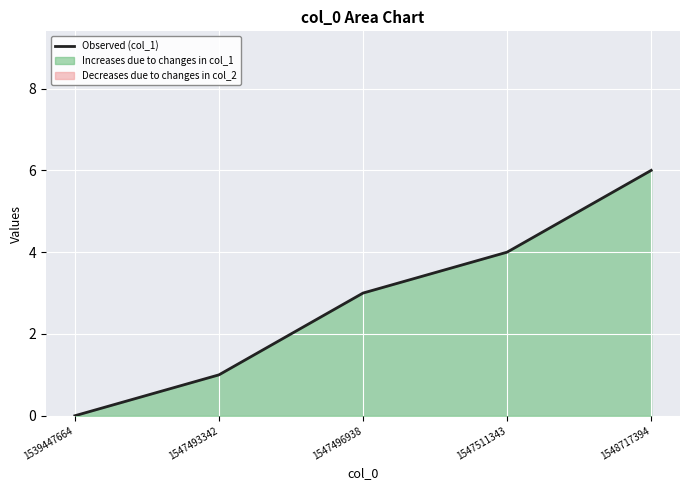

Reading left to right, list all the values displayed in this chart.

1539447664=0	1547493342=1	1547496938=3	1547511343=4	1548717394=6